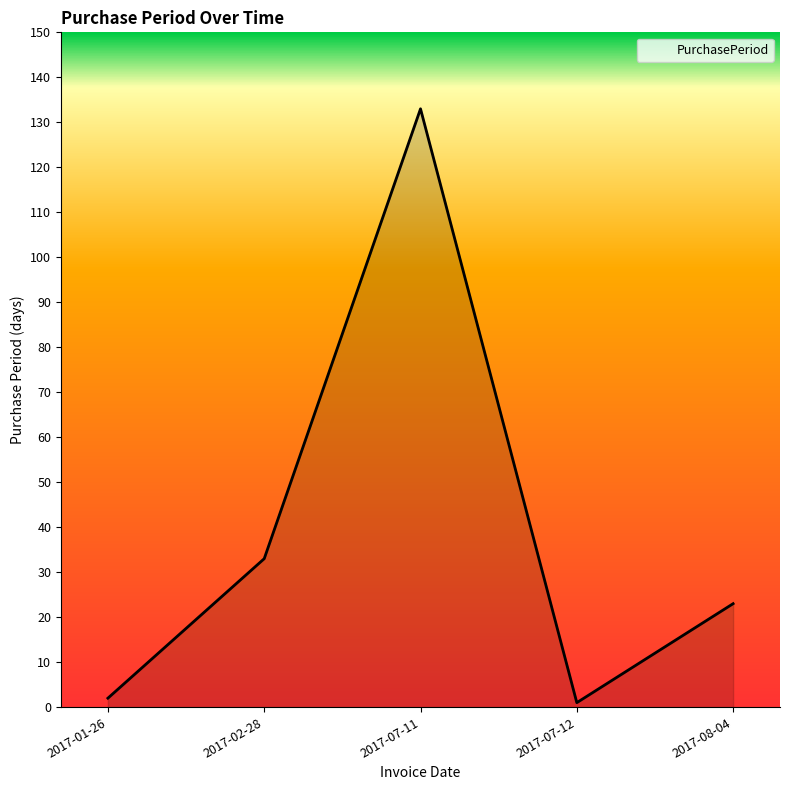

The value at 2017-08-04 is 23. True or false?

True